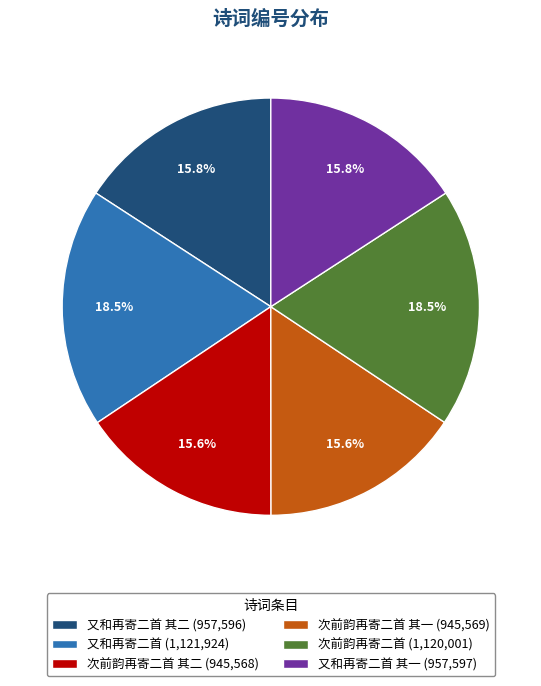

Do 次前韵再寄二首 (1,120,001) and 又和再寄二首 其一 (957,597) together represent more than half of the pie?

No